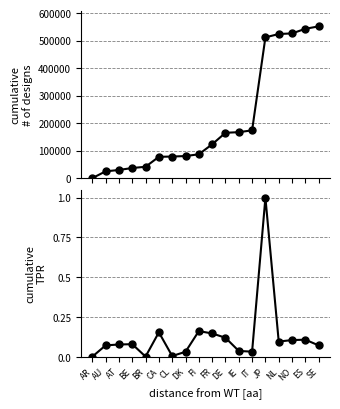

True or false: medals and rankScore intersect in this chart.

False